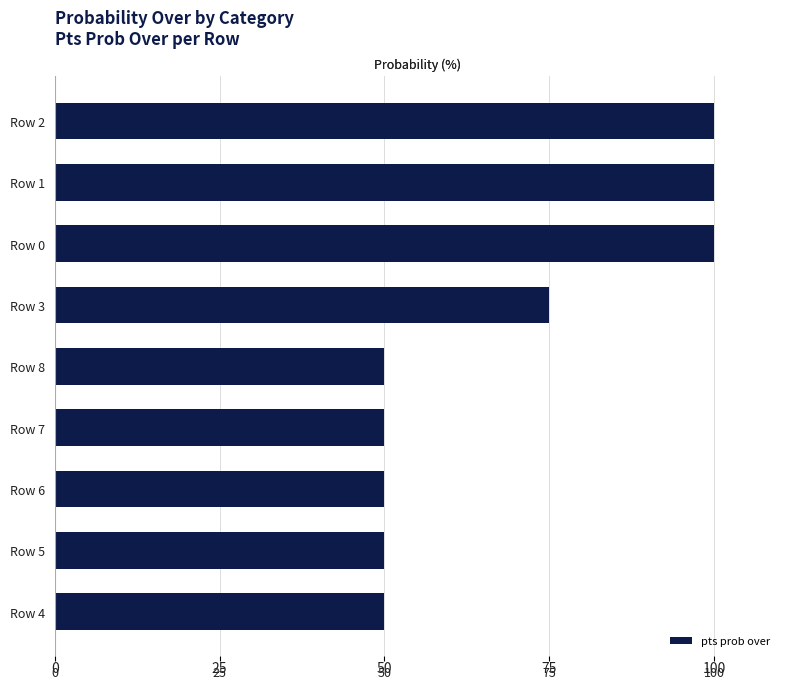

What value does the data have at Row 1, to the nearest 10?

100